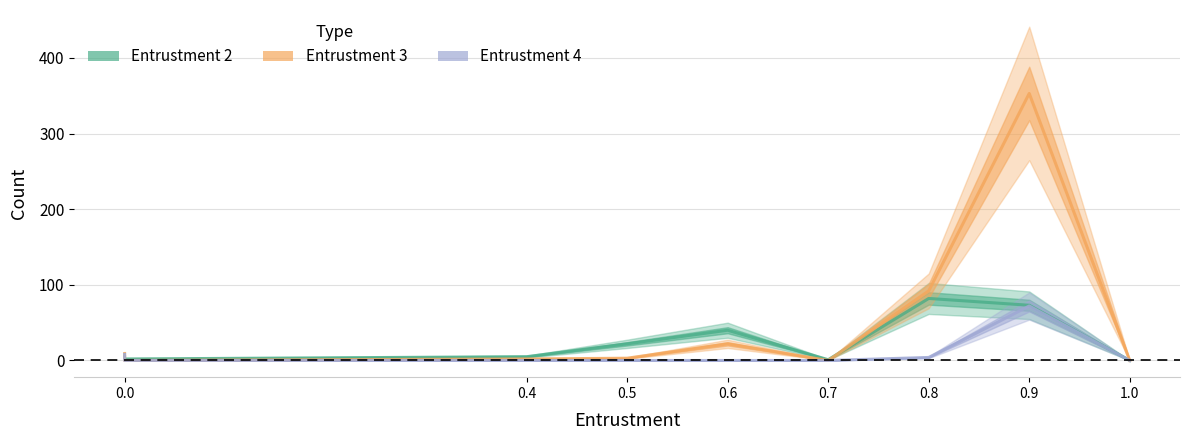

How many series are shown in this chart?

3